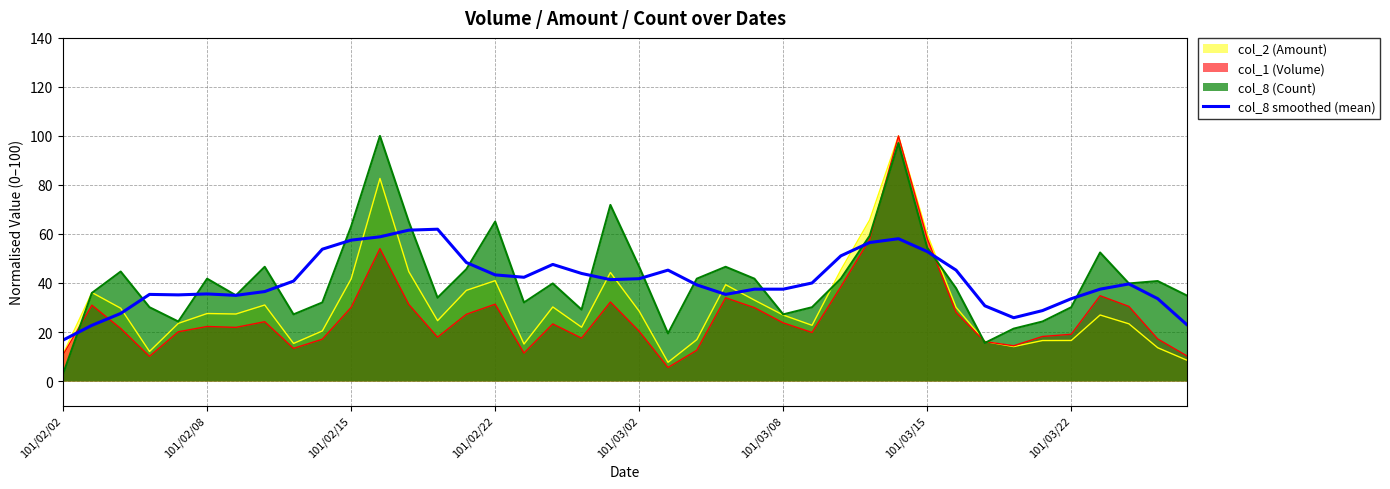

The chart shows a value of 58.1 at 29. True or false?

True